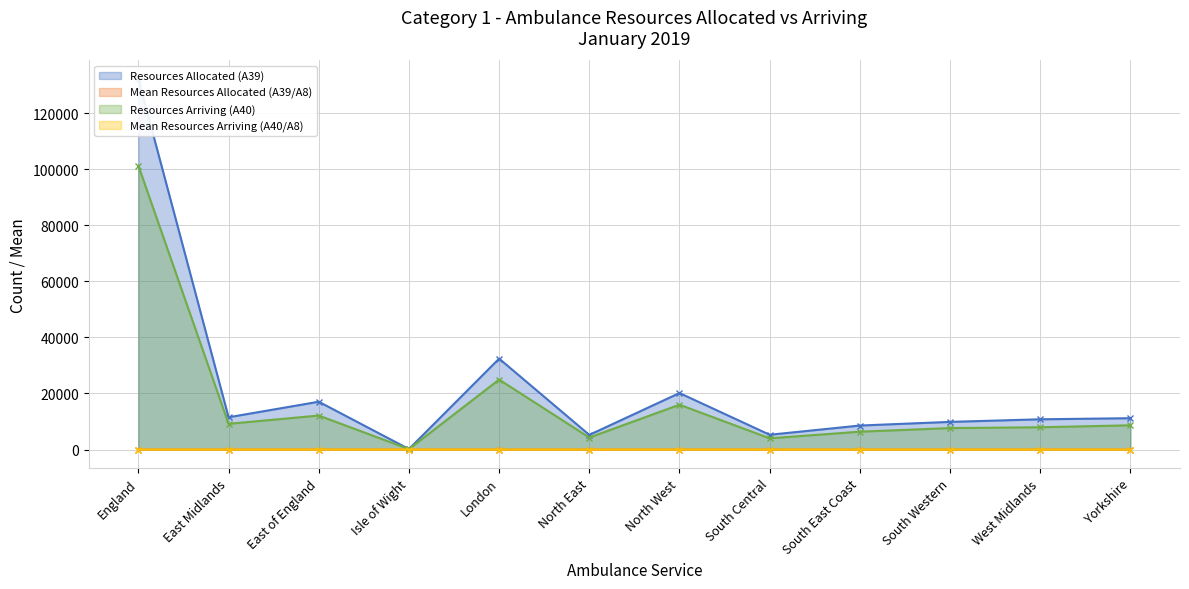

What is the label of the 6th point from the left?

North East